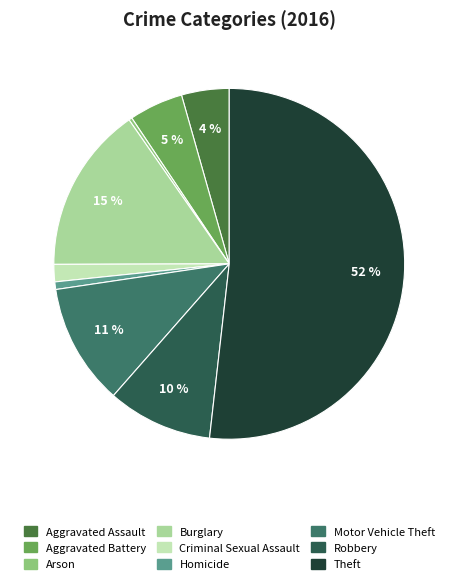

To the nearest percent, what is the difference between the Theft and Aggravated Battery slice percentages?

47%